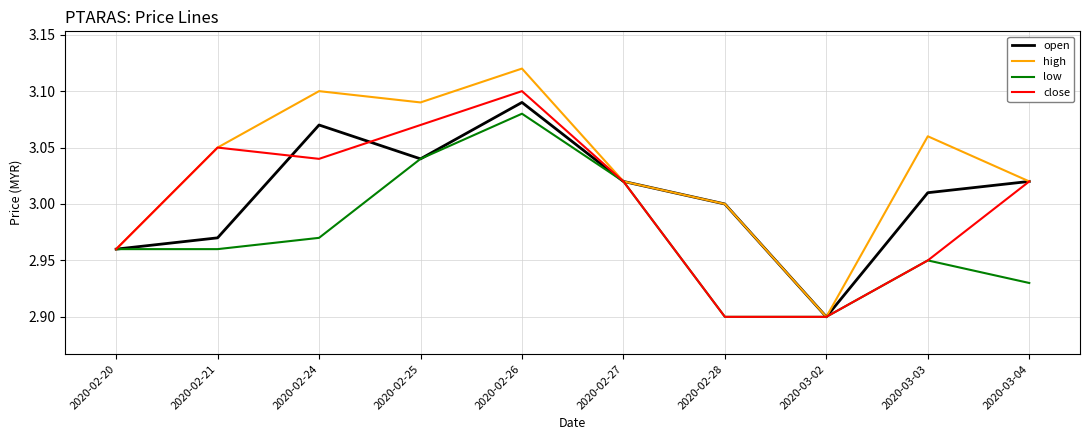

At which category is the sum across all series the highest?

2020-02-26